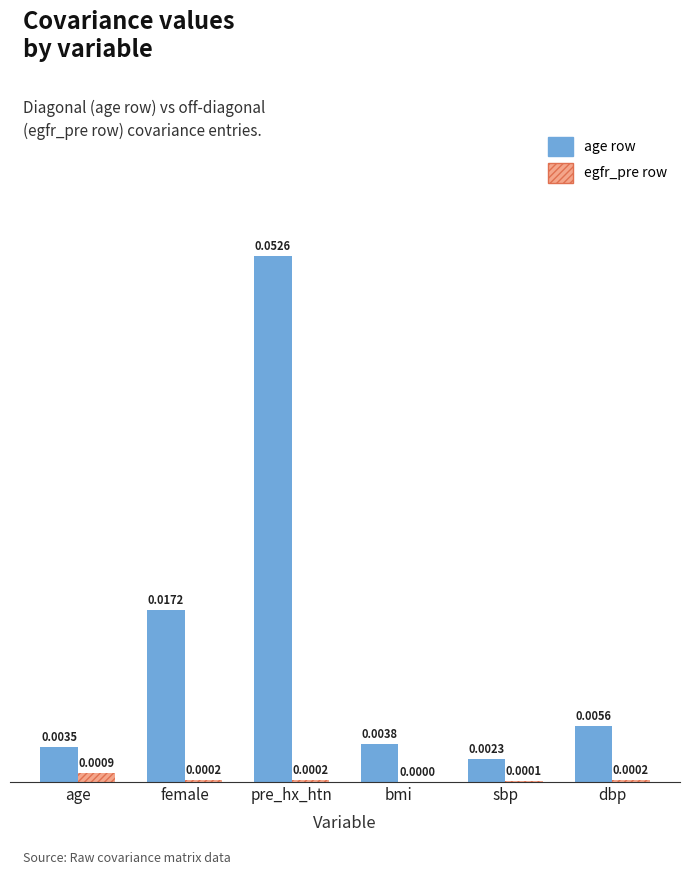

Between age and sbp, which series saw the biggest shift?

age row